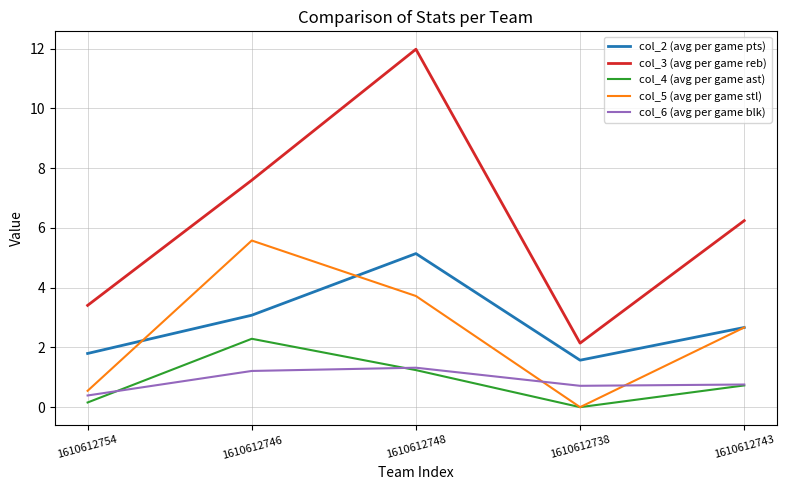

How many interior local valleys does the col_4 (avg per game ast) series have?

1